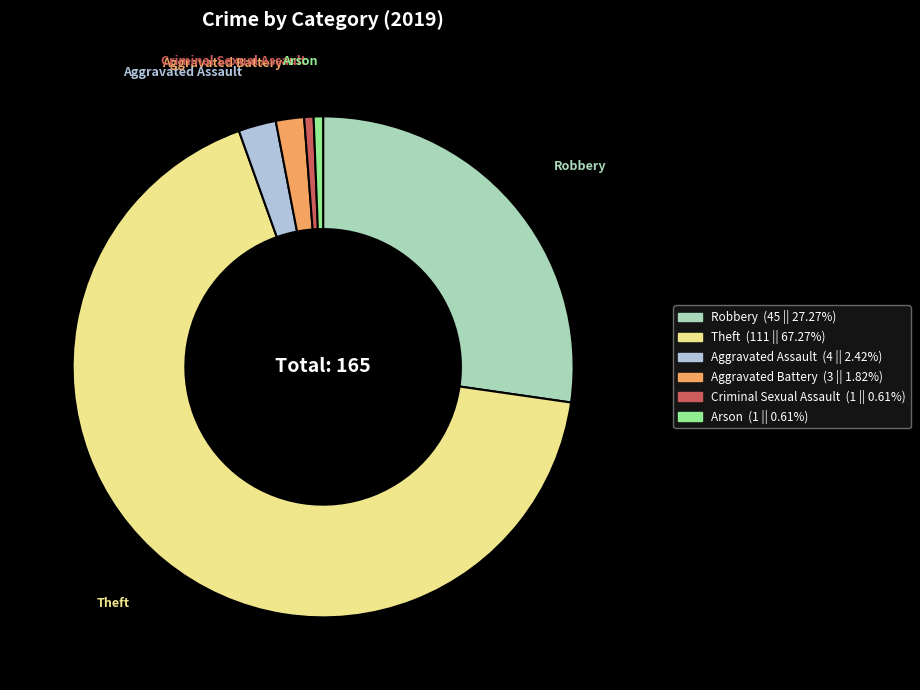

What is the largest slice in the pie chart?

Theft